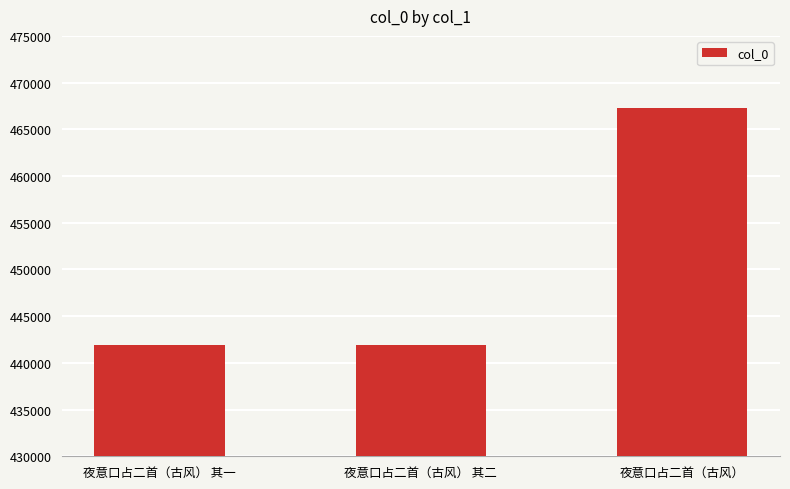

What is the ratio of the value at 夜意口占二首（古风） 其一 to the value at 夜意口占二首（古风）?

0.9